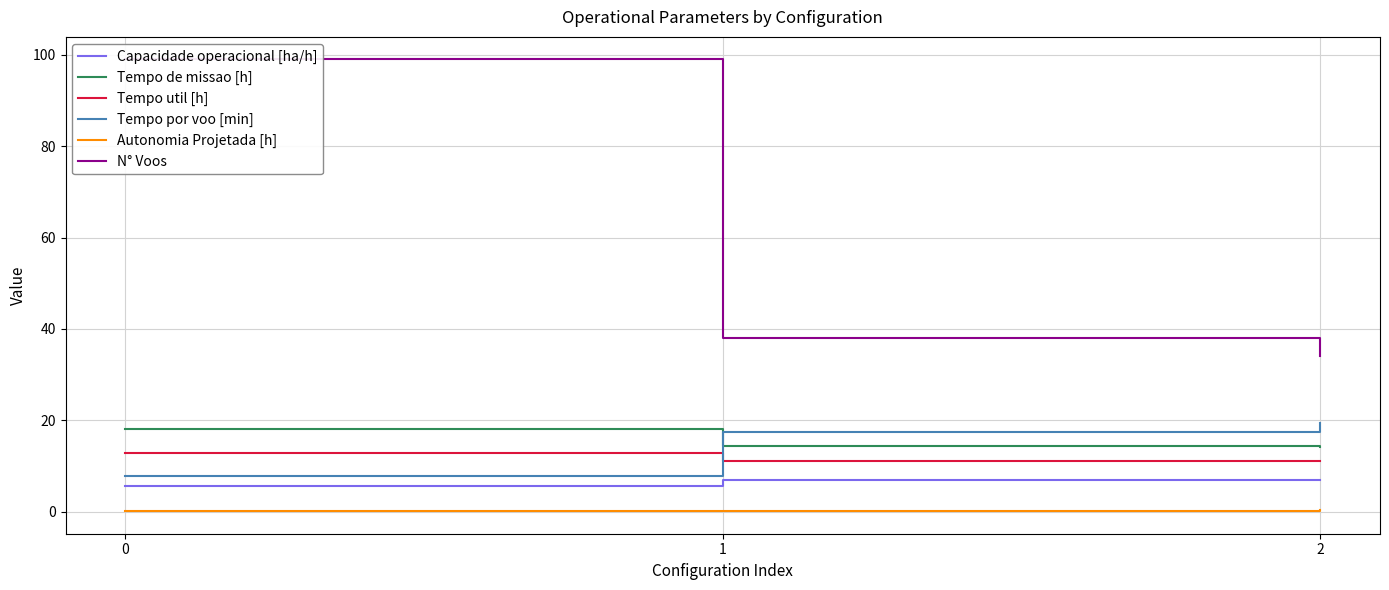

Is it true that Tempo util [h] equals 11.0 at 2?

True